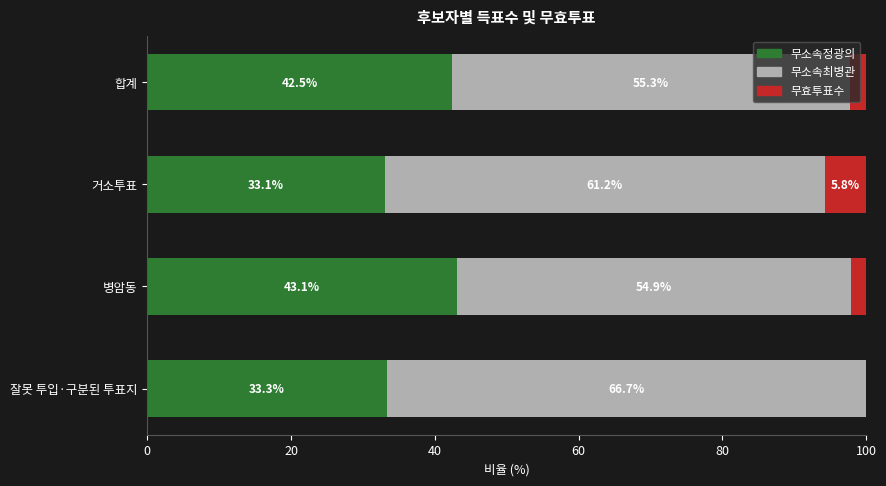

What is the highest value of the 무소속정광의 series?

43.1